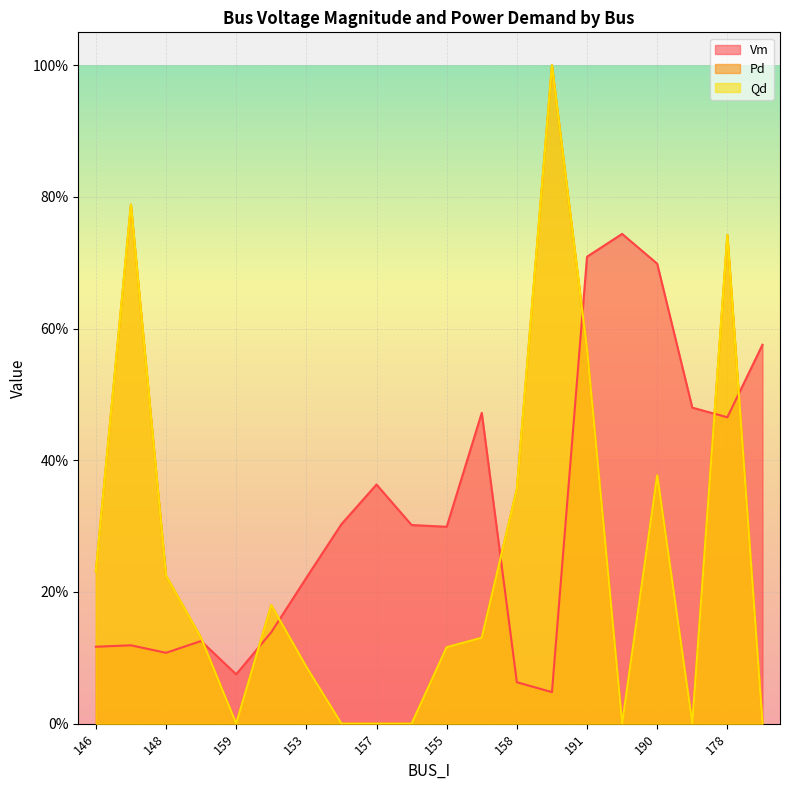

What is the label of the 14th point from the right?

153